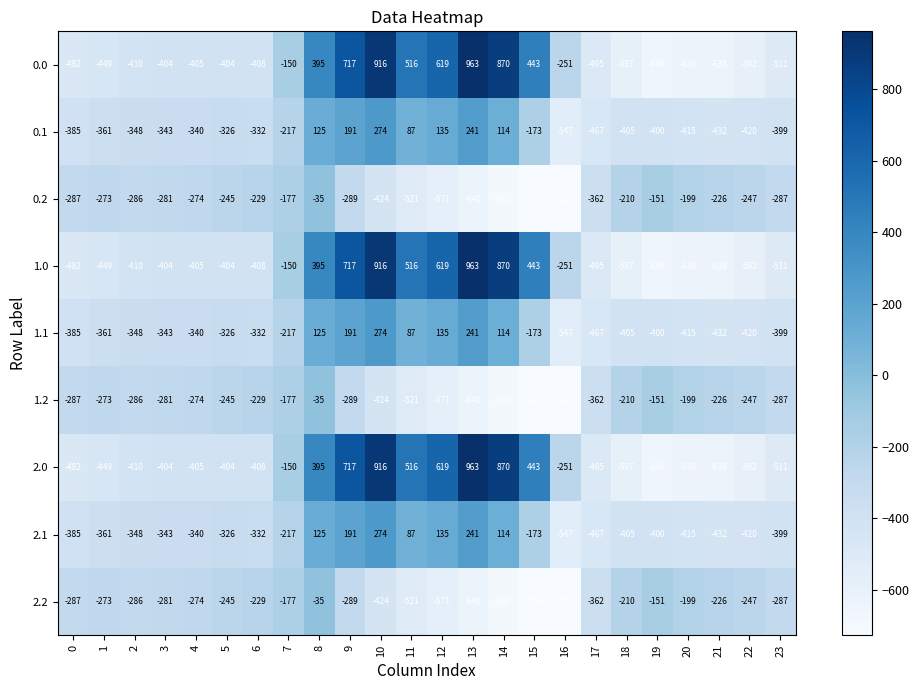

How many series are shown in this chart?

9